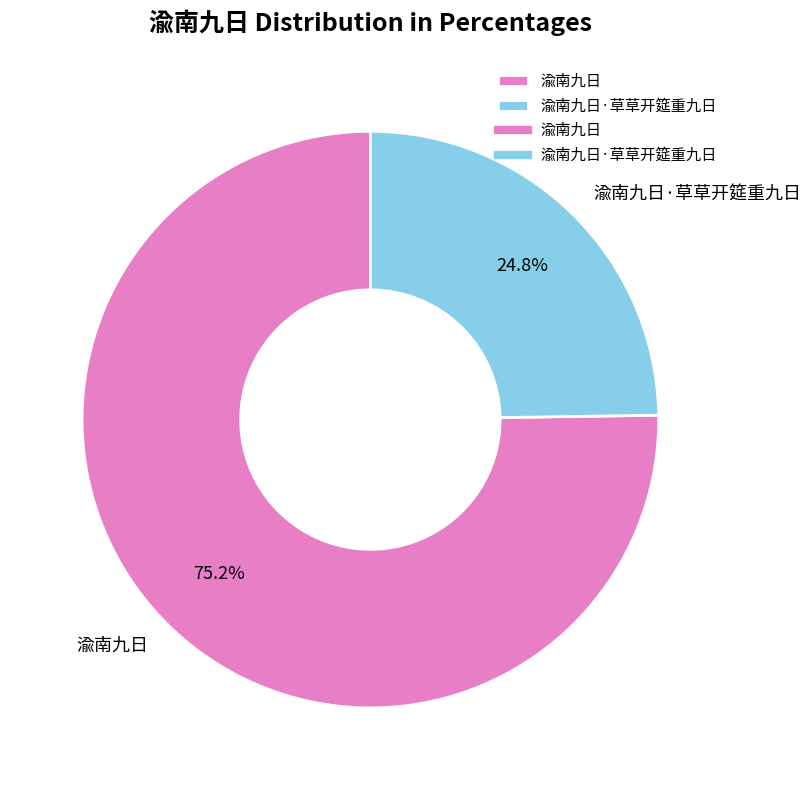

Which category has the smallest portion of the pie?

渝南九日·草草开筵重九日